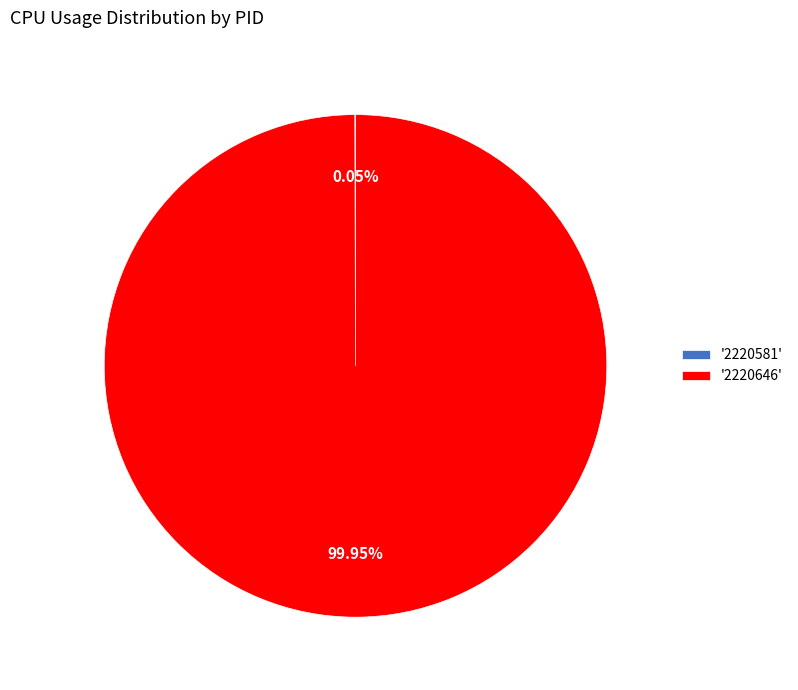

Is there any slice that represents more than half of the pie?

Yes